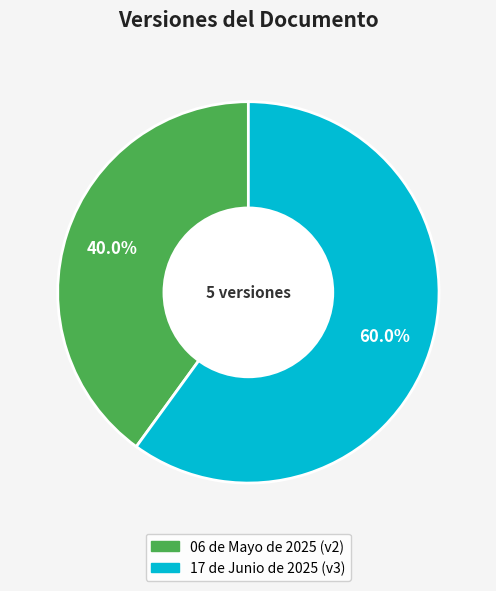

Which category has the biggest portion of the pie?

17 de Junio de 2025